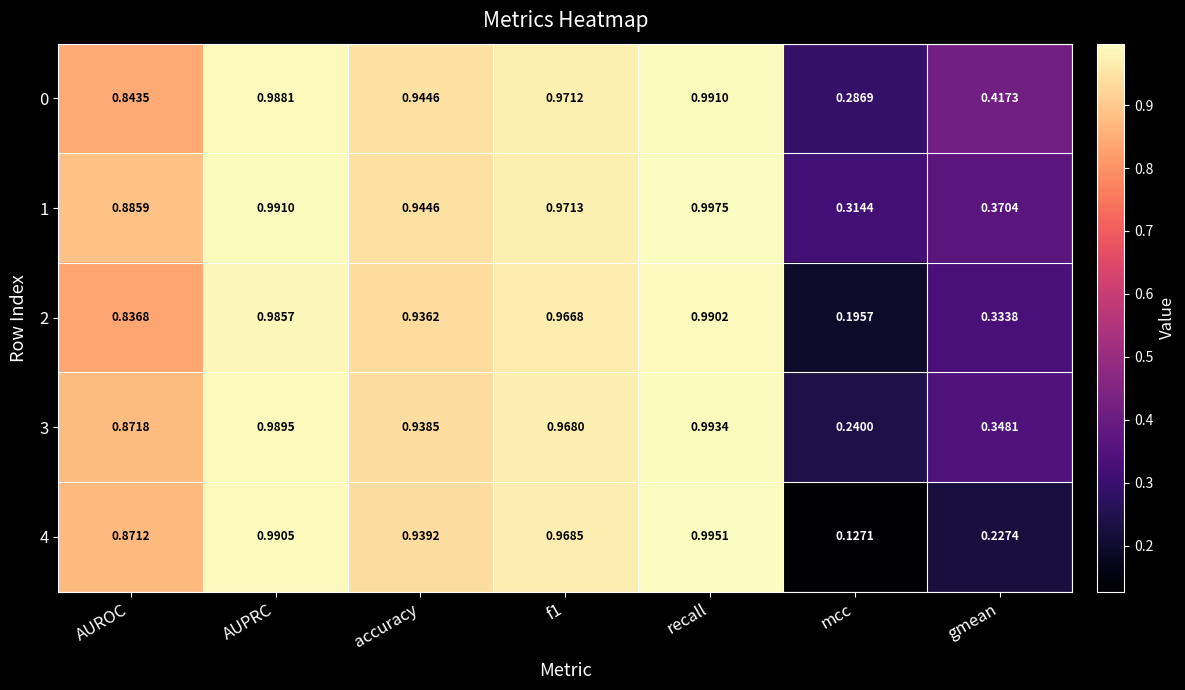

How many categories are shown in the chart?

7